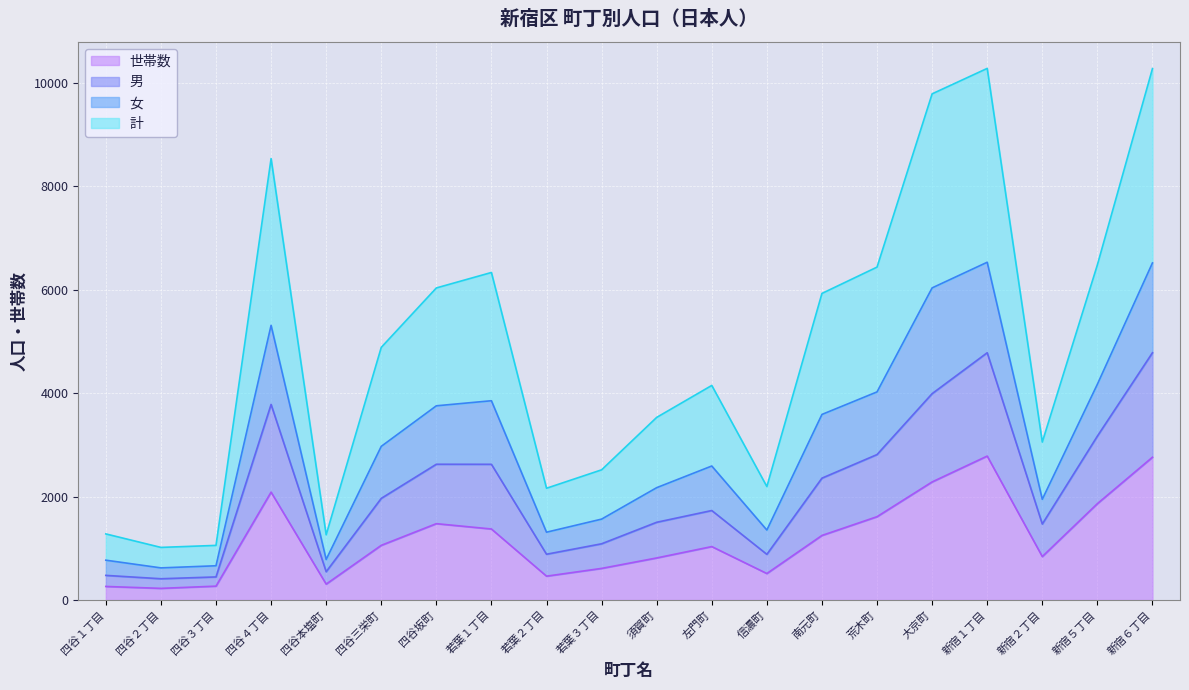

What is the lowest value of the 世帯数 series?

226